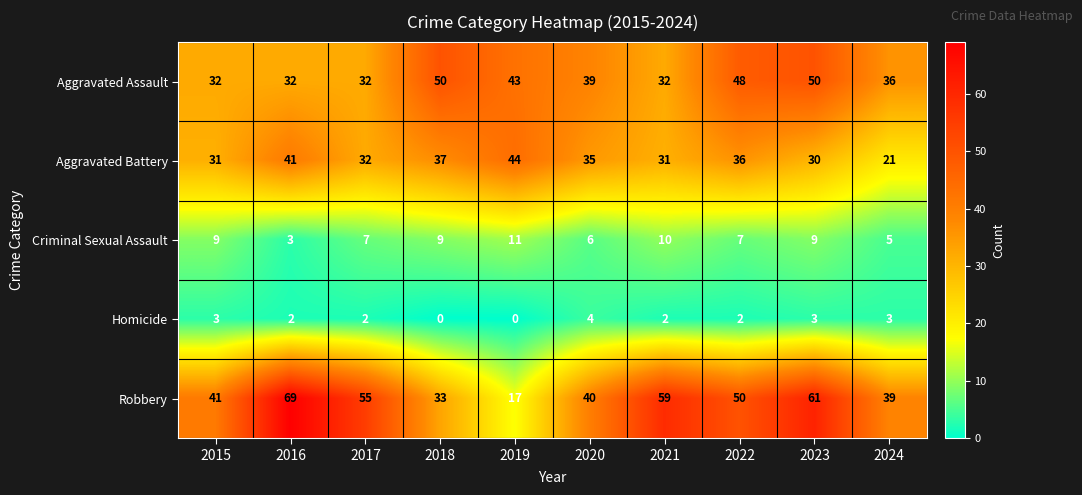

How many Criminal Sexual Assault values are between 6 and 9?

6